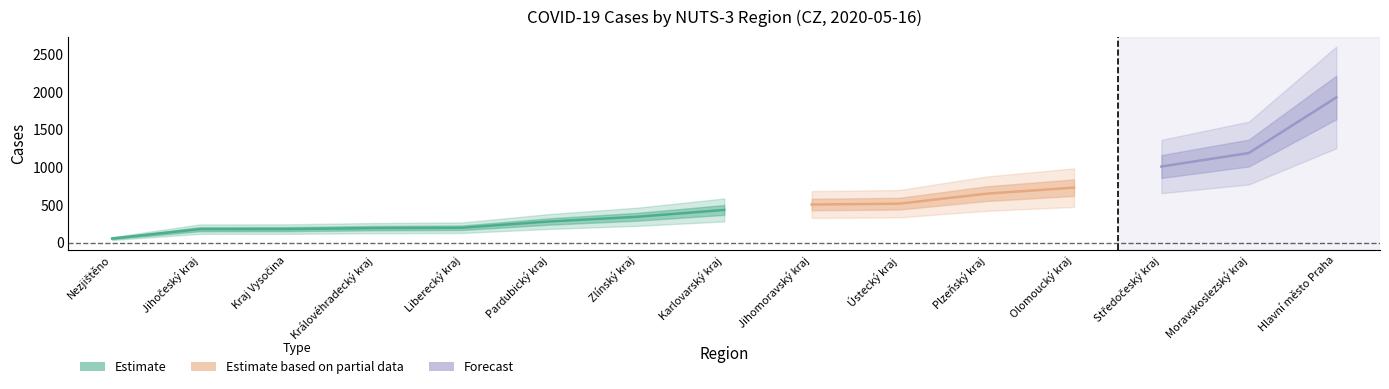

Reading left to right, list all the values displayed in this chart.

Nezjištěno=56	Jihočeský kraj=180	Kraj Vysočina=181	Královéhradecký kraj=194	Liberecký kraj=199	Pardubický kraj=282	Zlínský kraj=344	Karlovarský kraj=435	Jihomoravský kraj=507	Ústecký kraj=518	Plzeňský kraj=651	Olomoucký kraj=731	Středočeský kraj=1011	Moravskoslezský kraj=1190	Hlavní město Praha=1927